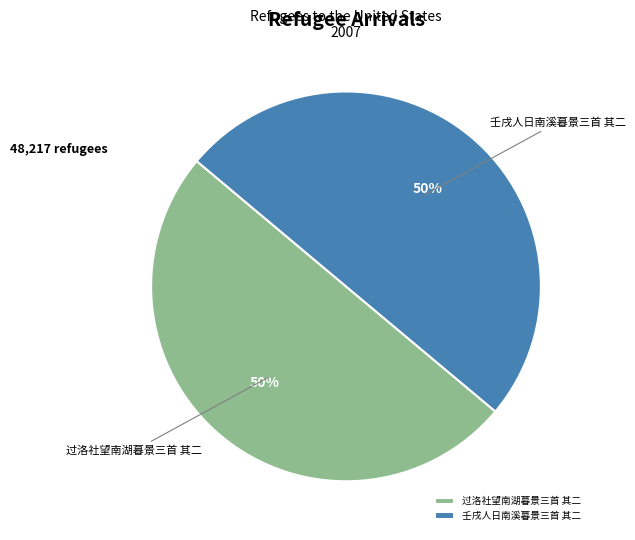

What is the ratio of the value at 壬戌人日南溪暮景三首 其二 to the value at 过洛社望南湖暮景三首 其二?

1.0